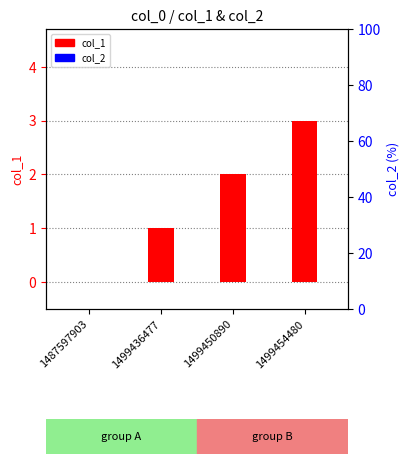

How many positive values does the col_1 series have?

3